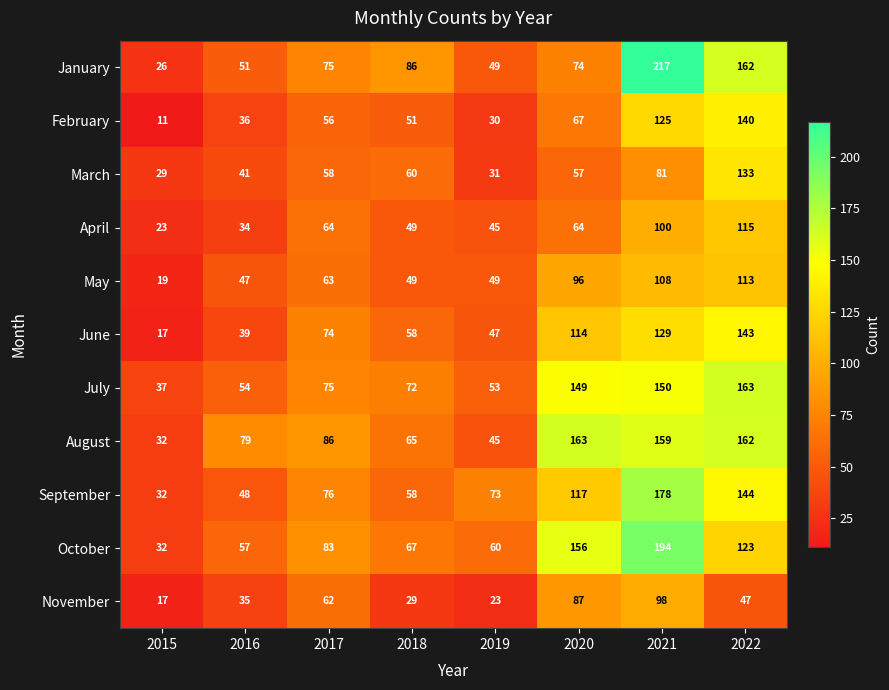

Rank the series at 2020 from highest to lowest value.

August, October, July, September, June, May, November, January, February, April, March